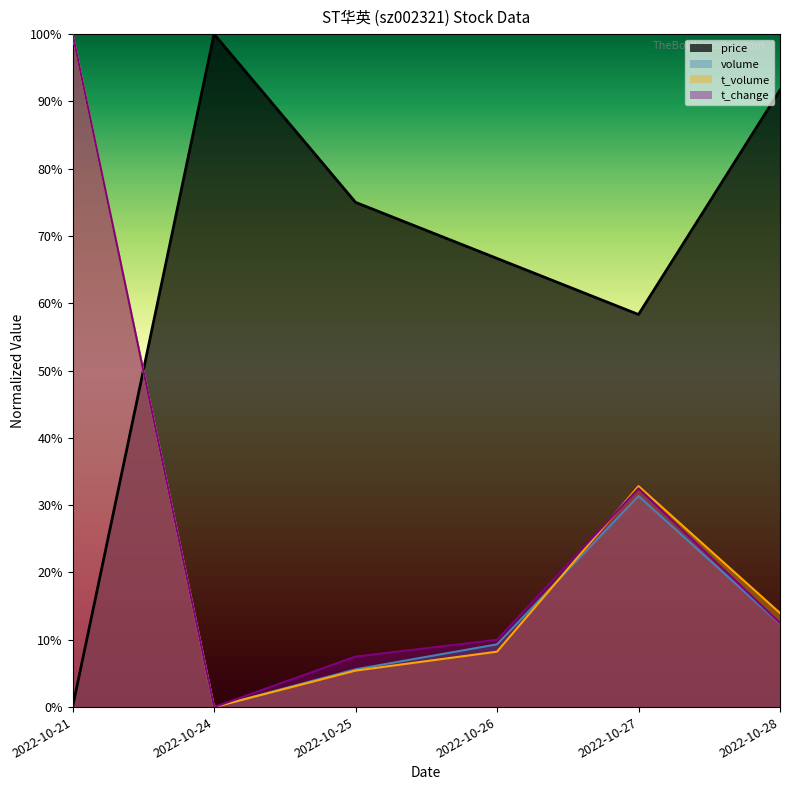

Rank the categories by price value from highest to lowest.

2022-10-24, 2022-10-28, 2022-10-25, 2022-10-26, 2022-10-27, 2022-10-21